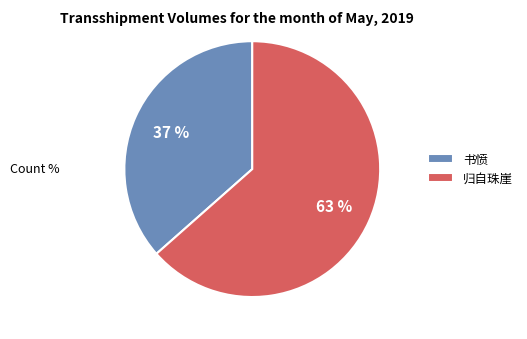

Is it true that 归自珠崖 is 76% of the pie?

False